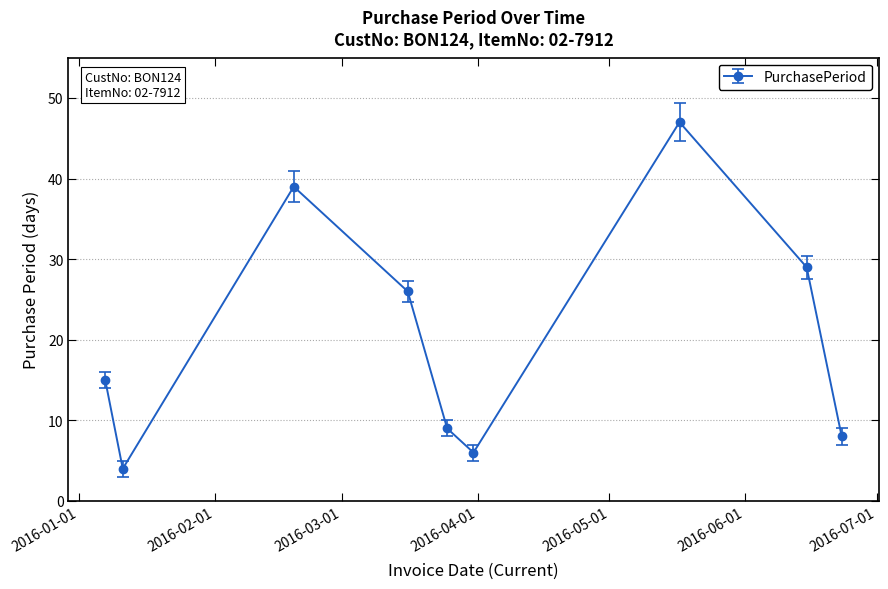

How many values are below 15?

4